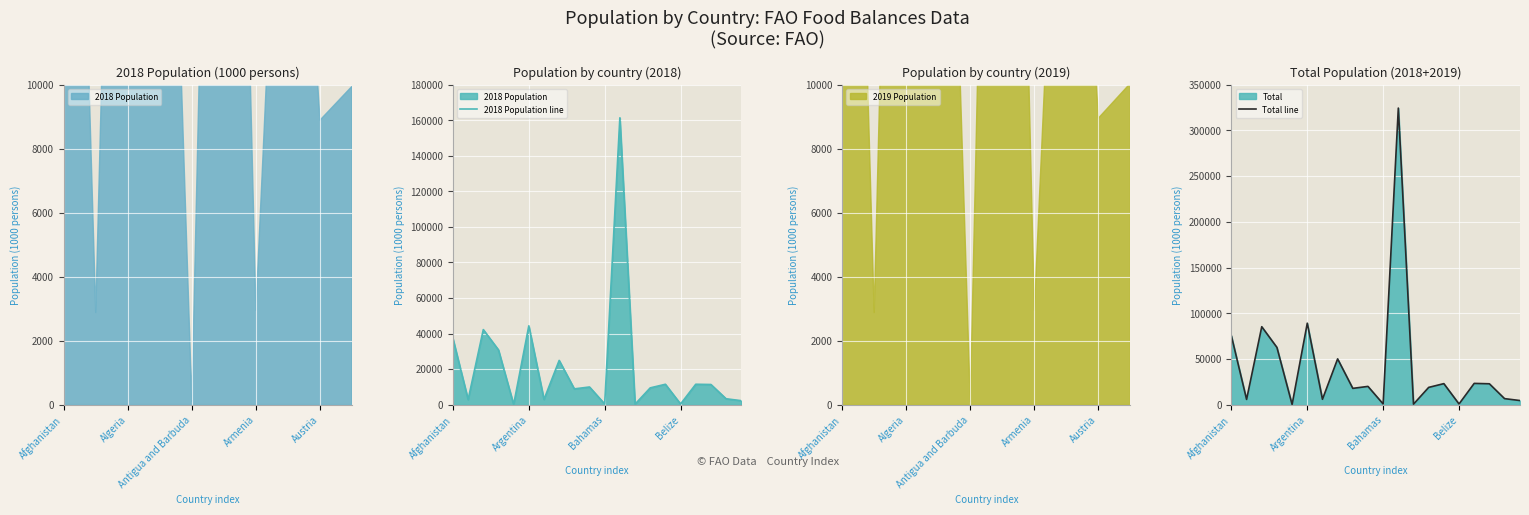

Is it true that 2018 Population line equals 56 at Austria?

False